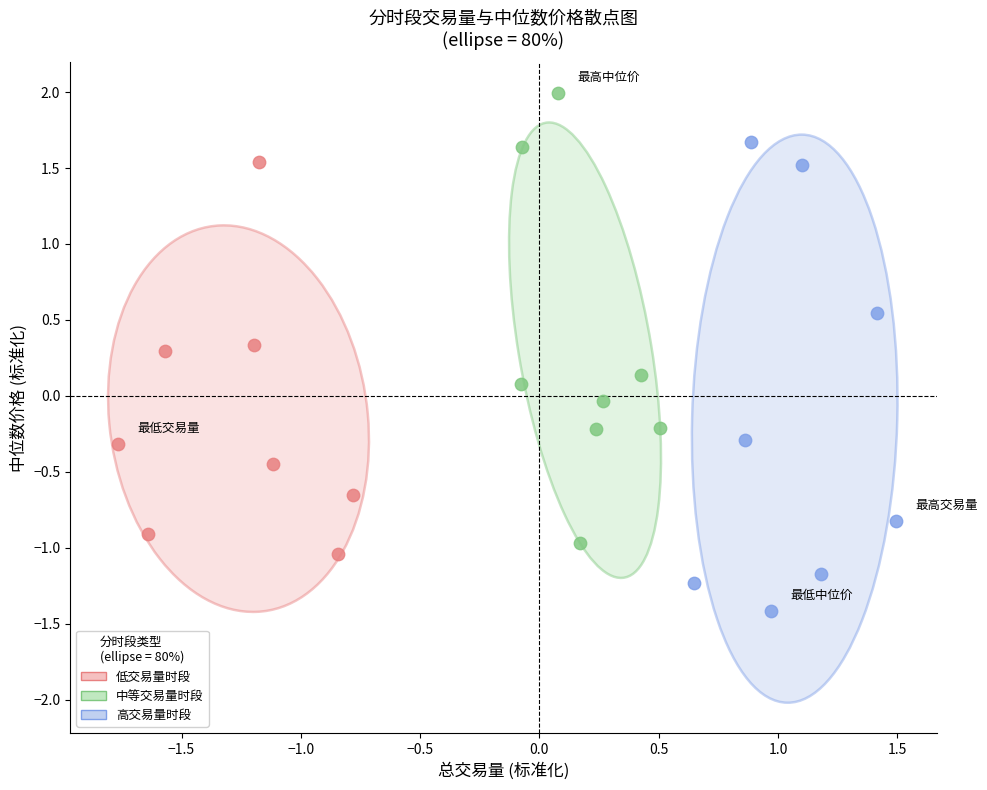

Which series reaches the maximum Y coordinate?

中等交易量时段